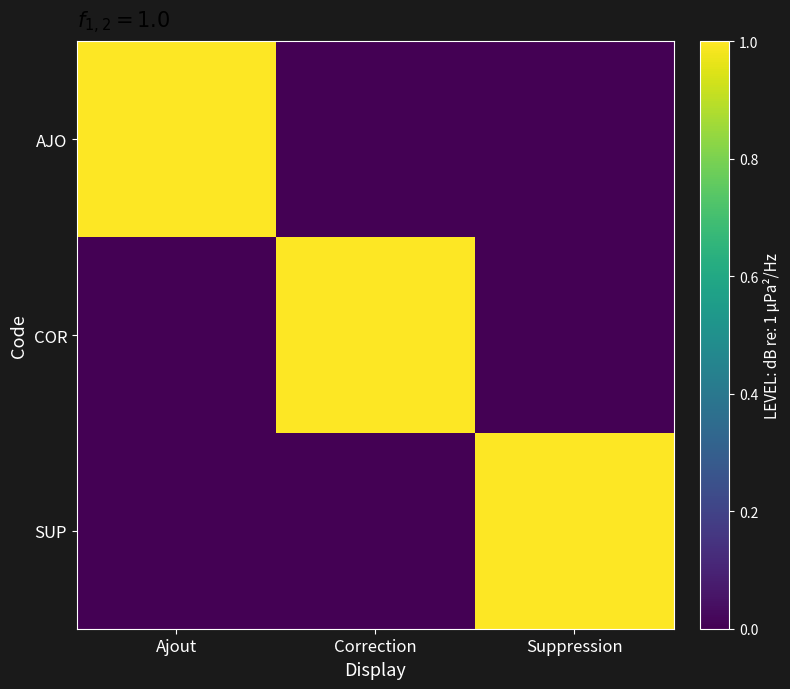

At how many categories does at least one series exceed 0?

3